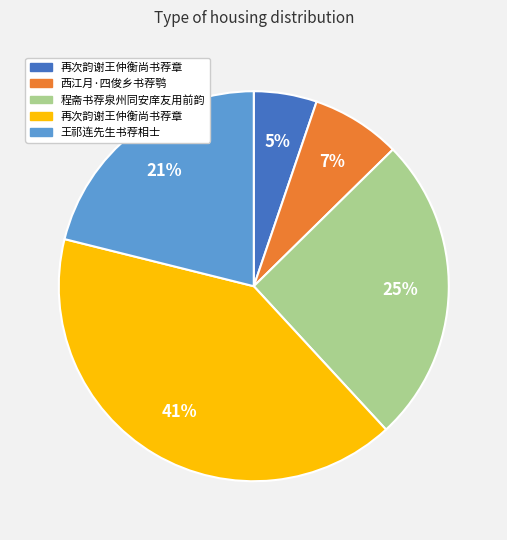

To the nearest percent, what is the average slice percentage?

20%